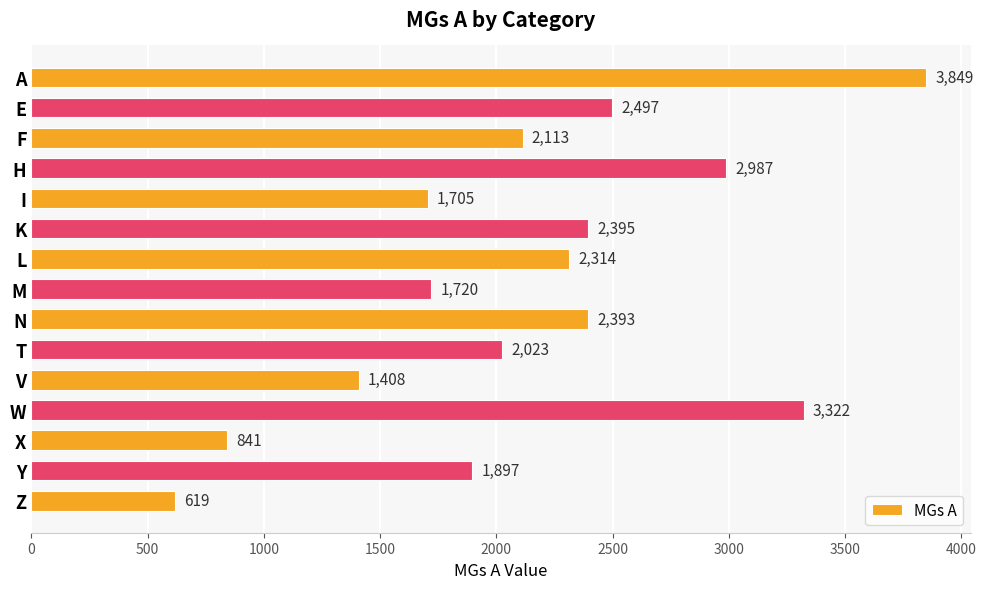

Reading top to bottom, what are all the values shown in this chart?

3849	2497	2113	2987	1705	2395	2314	1720	2393	2023	1408	3322	841	1897	619